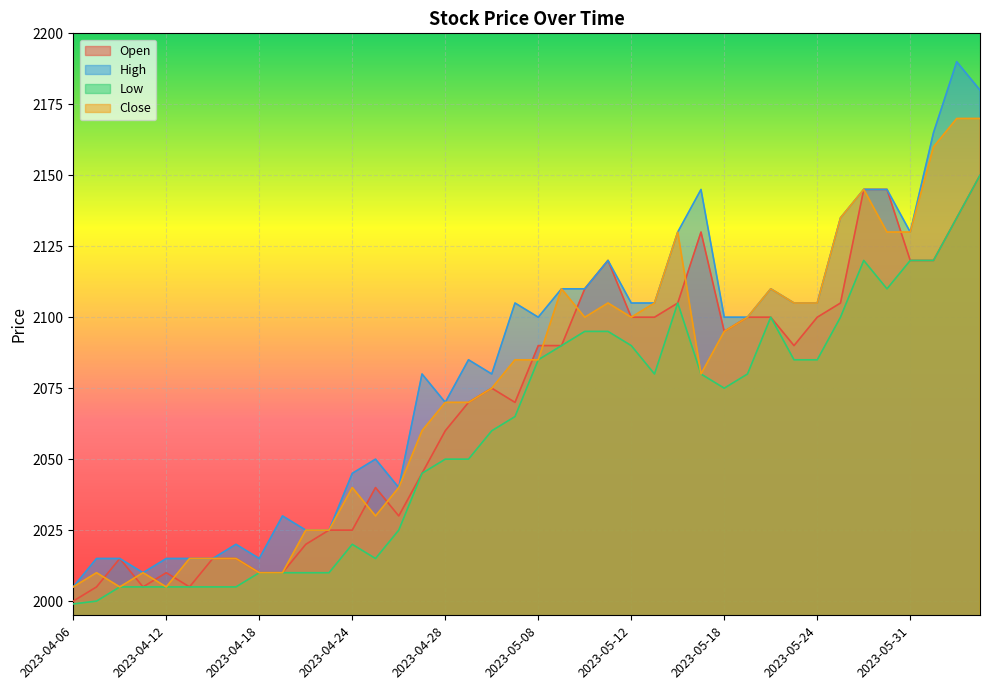

Rank the categories by Close value from highest to lowest.

2023-06-02, 2023-06-05, 2023-06-01, 2023-05-26, 2023-05-25, 2023-05-16, 2023-05-30, 2023-05-31, 2023-05-09, 2023-05-22, 2023-05-11, 2023-05-15, 2023-05-23, 2023-05-24, 2023-05-10, 2023-05-12, 2023-05-19, 2023-05-18, 2023-05-04, 2023-05-08, 2023-05-17, 2023-05-03, 2023-04-28, 2023-05-02, 2023-04-27, 2023-04-24, 2023-04-26, 2023-04-25, 2023-04-20, 2023-04-21, 2023-04-13, 2023-04-14, 2023-04-17, 2023-04-07, 2023-04-11, 2023-04-18, 2023-04-19, 2023-04-06, 2023-04-10, 2023-04-12